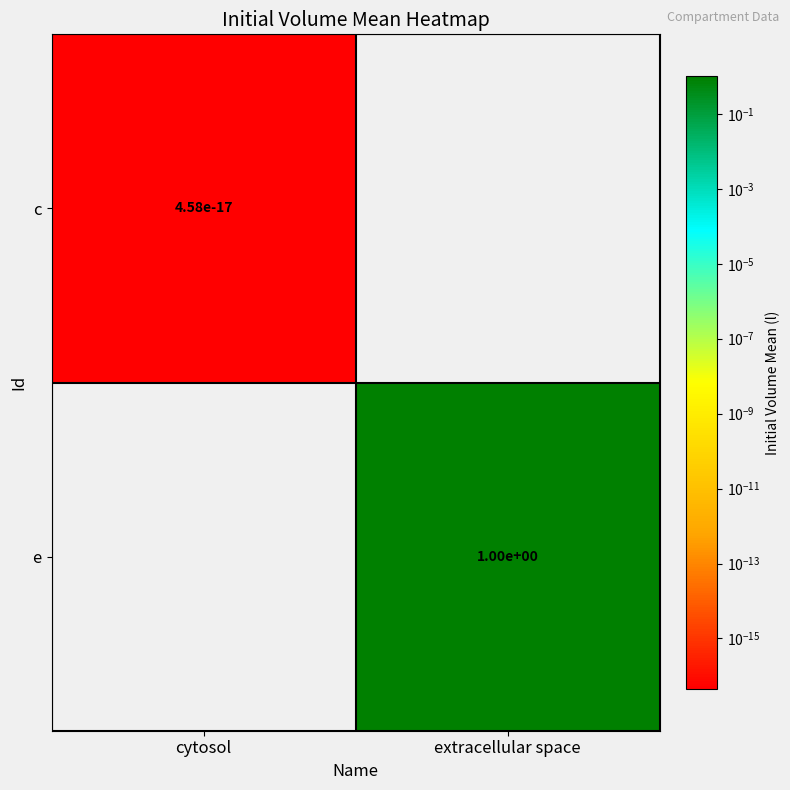

Which has a higher value, cytosol or extracellular space?

extracellular space